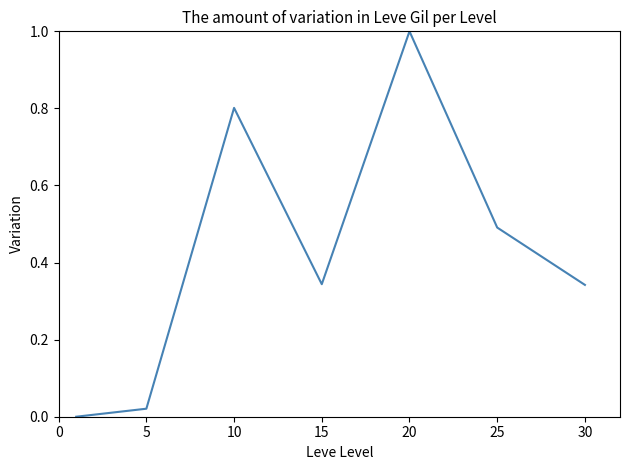

What is the greatest value displayed?

1.0